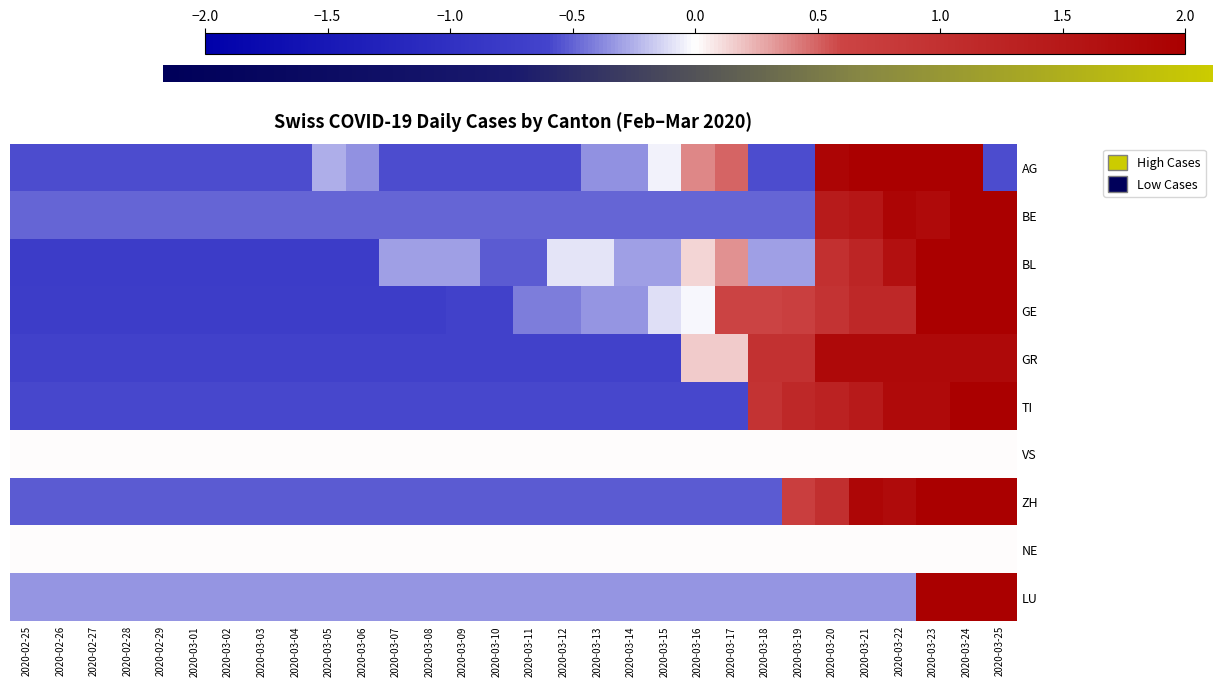

What is the smallest value displayed?

-0.7